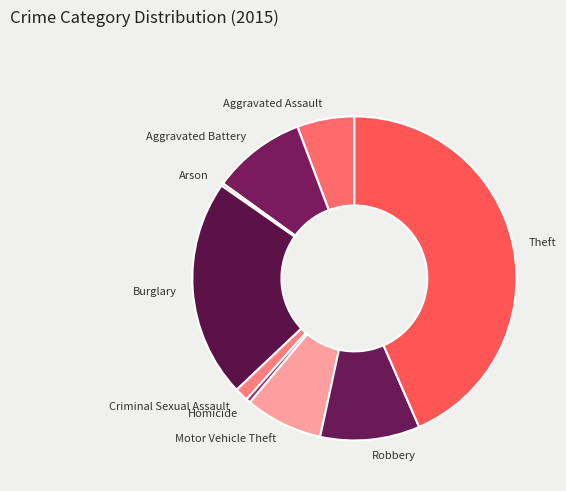

What is the ratio of the value at Burglary to the value at Robbery?

2.2